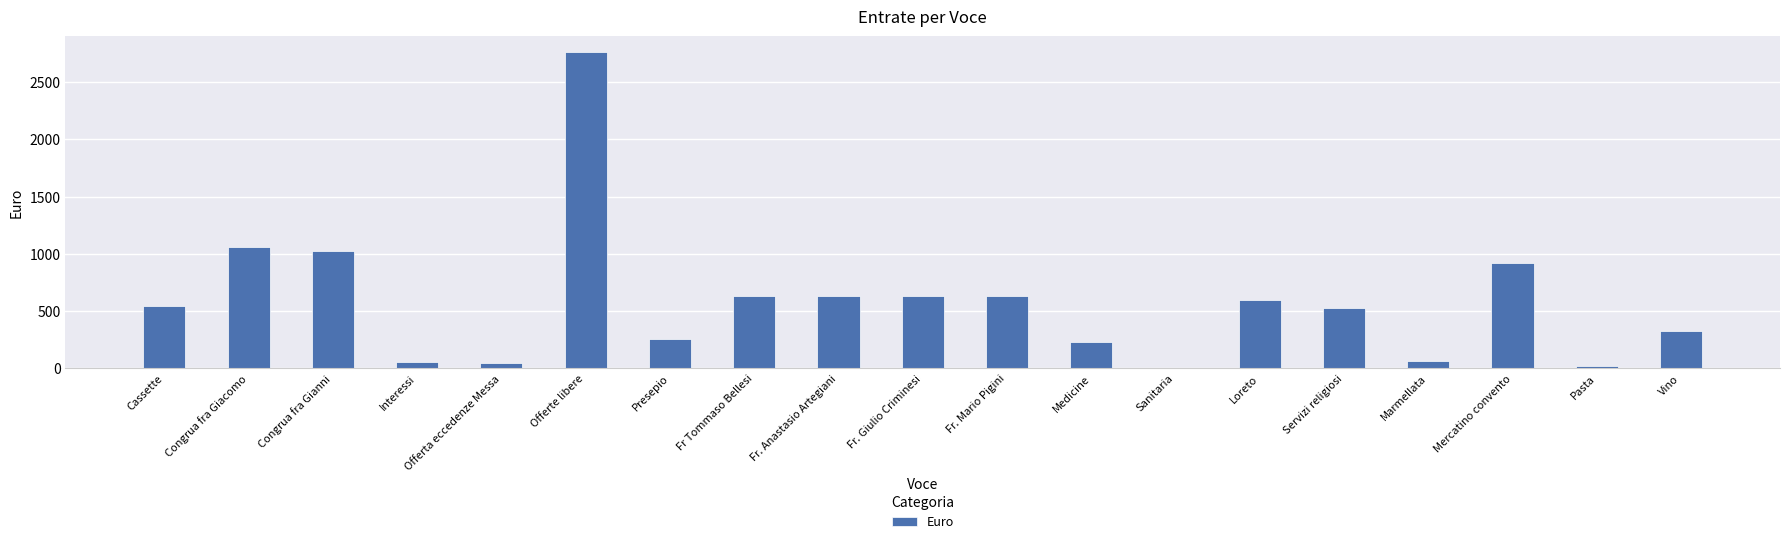

What is the sum of all values?

10980.8